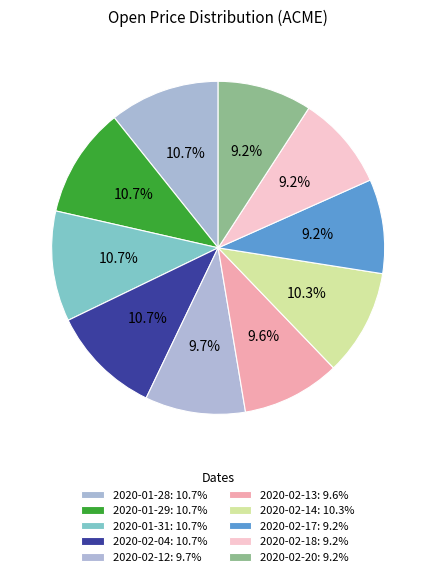

The 2020-02-12 slice represents 10% of the pie. True or false?

True